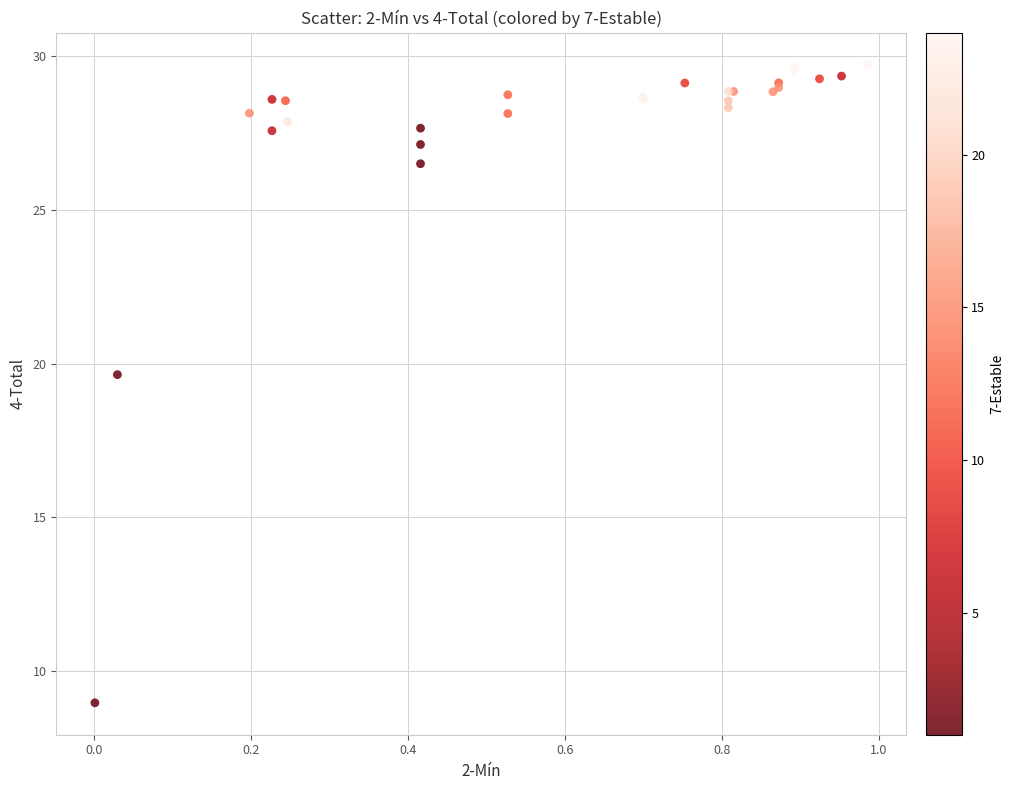

What Y value in the scatter plot is closest to 19?

19.6